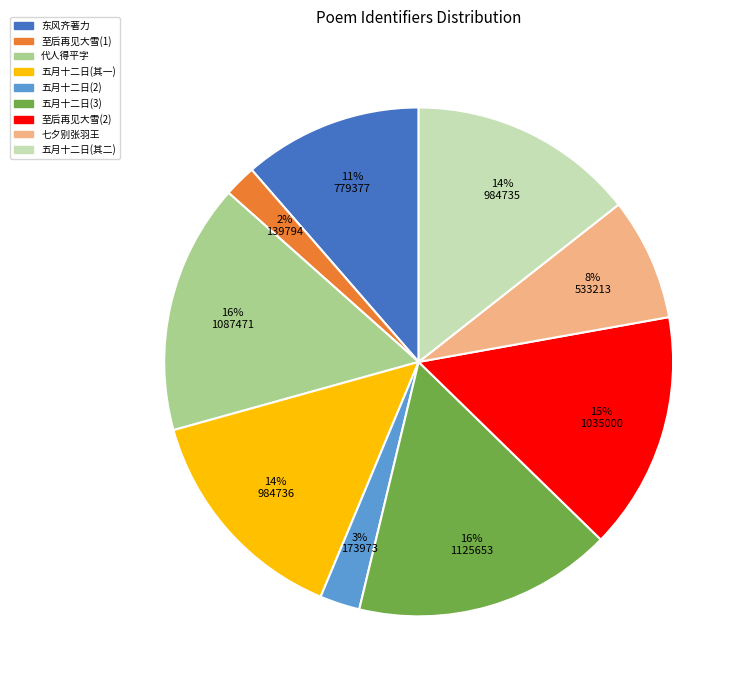

Is it true that 五月十二日(3) is 16% of the pie?

True